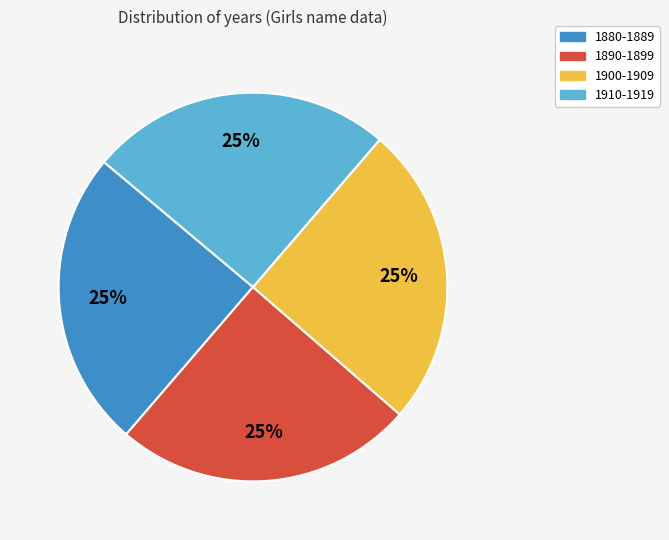

Is there a majority slice in this chart?

No